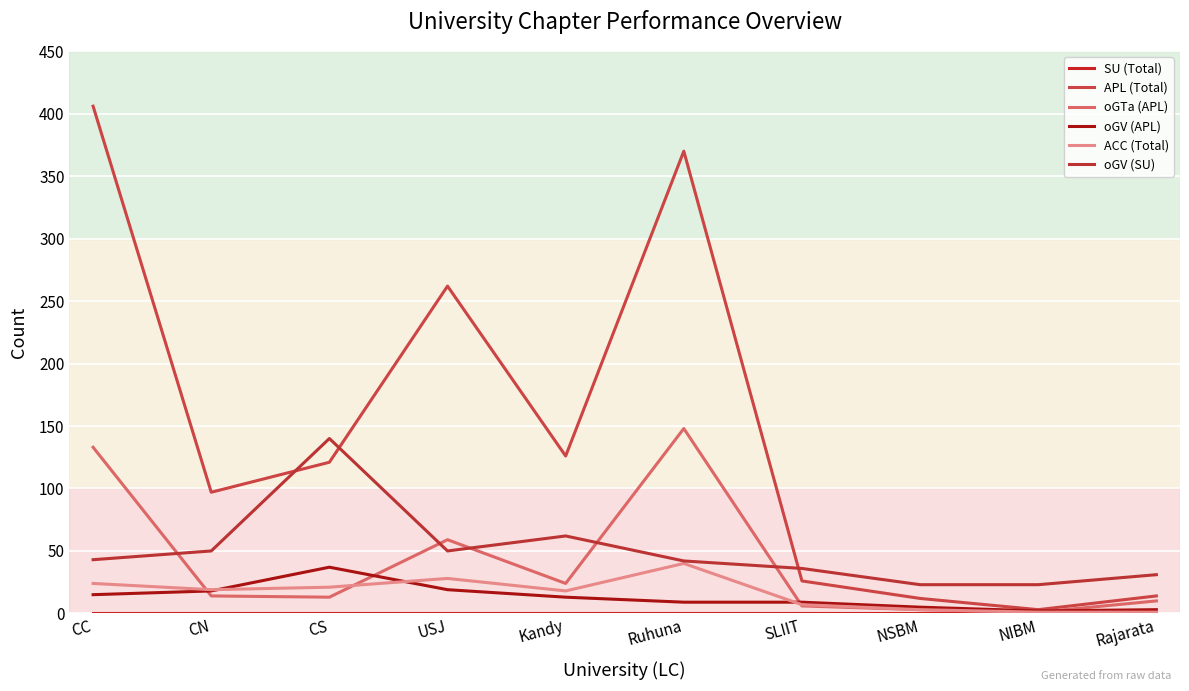

What value does the oGTa (APL) series have at Ruhuna, to the nearest 5?

150